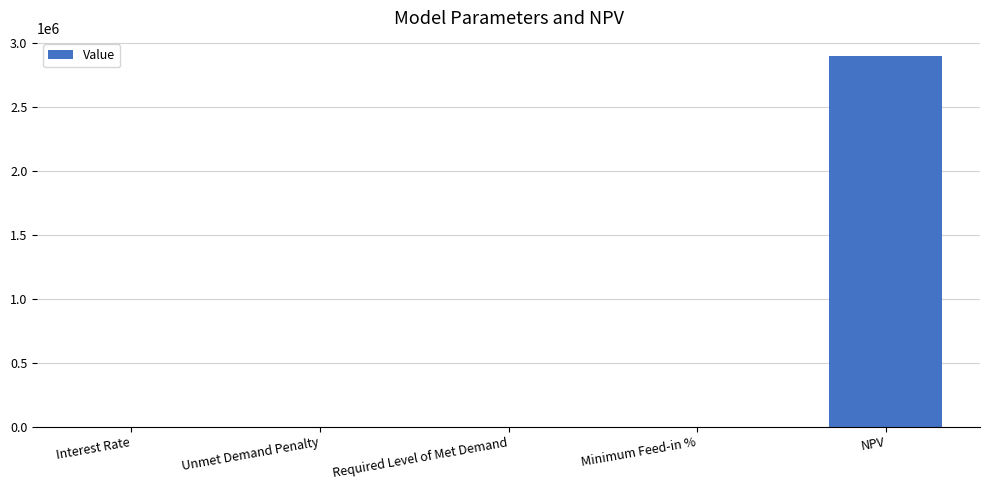

What is the greatest value displayed?

2893790.4